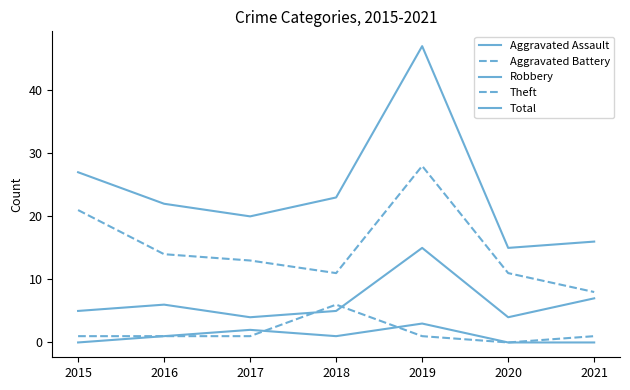

The Aggravated Battery series shows 1 at 2016. True or false?

True